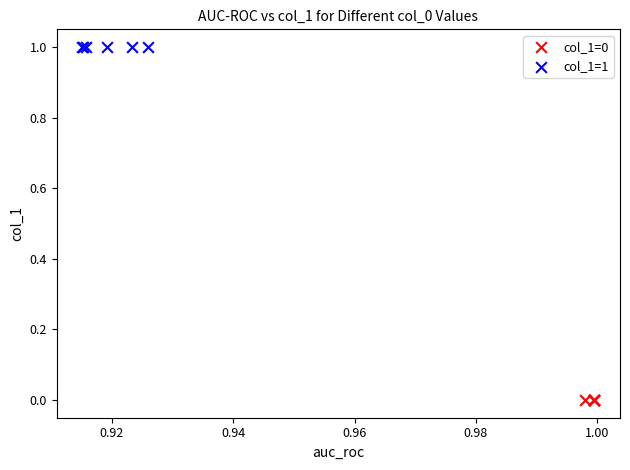

Which series contains the highest Y value?

col_1=1